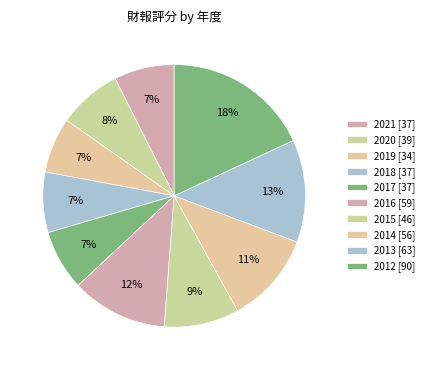

To the nearest percent, what is the difference between the 2019 and 2017 slice percentages?

1%